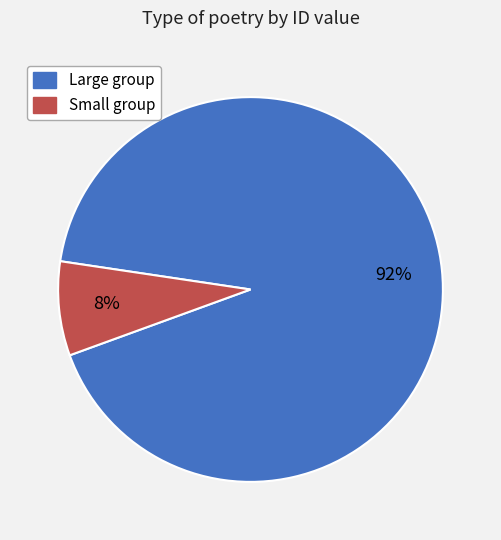

Is there any slice that represents more than half of the pie?

Yes